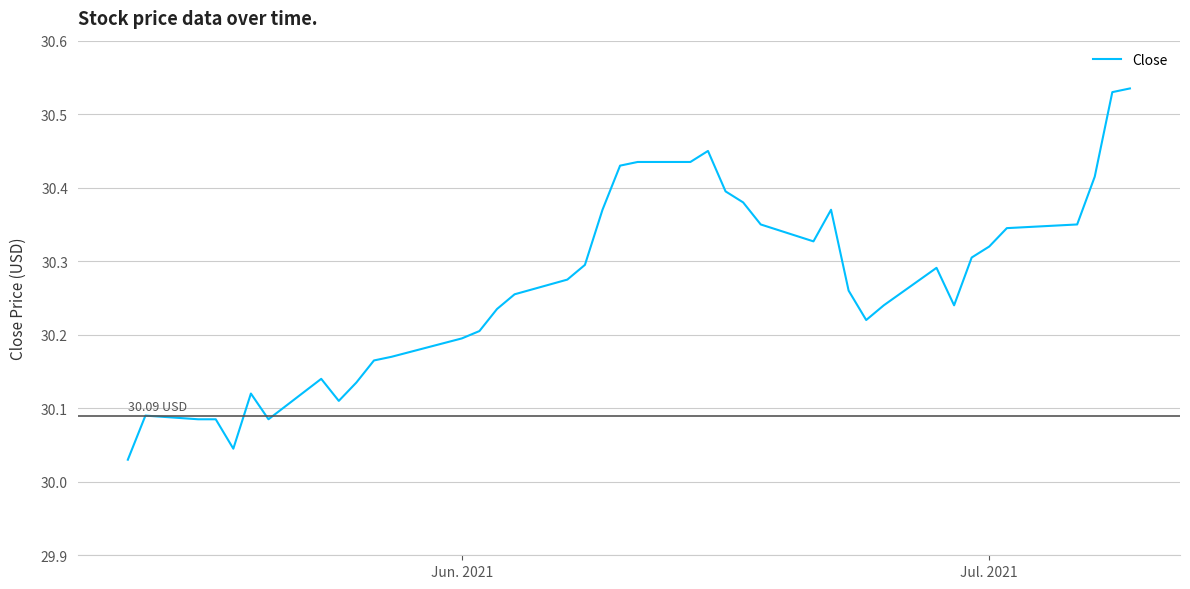

What is the difference between the maximum and minimum values?

0.5